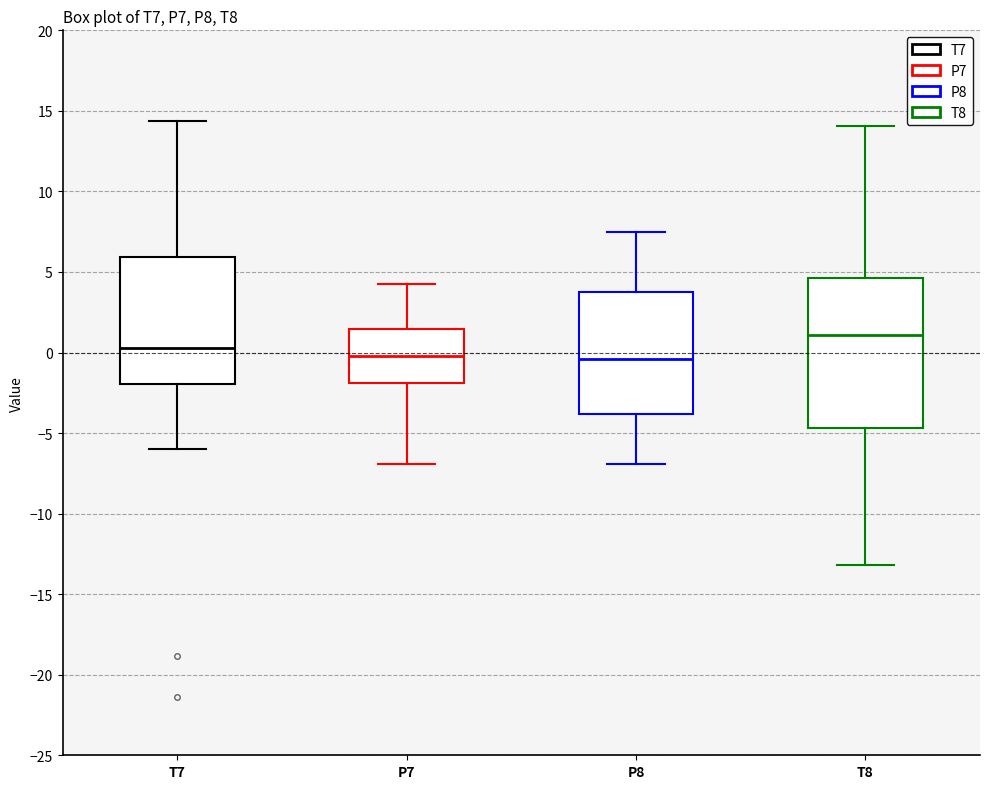

Reading left to right, transcribe this box plot: for each box, give where its median line is, the range the box spans, and where its two whiskers end, as read against the y-axis. The values are not printed on the chart, so give them approximately, as read against the axis.

T7: median 0.5, box -2.0 to 6.0, whiskers -6.0 to 14.5
P7: median 0.0, box -2.0 to 1.5, whiskers -7.0 to 4.5
P8: median -0.5, box -4.0 to 4.0, whiskers -7.0 to 7.5
T8: median 1.0, box -4.5 to 4.5, whiskers -13.0 to 14.0